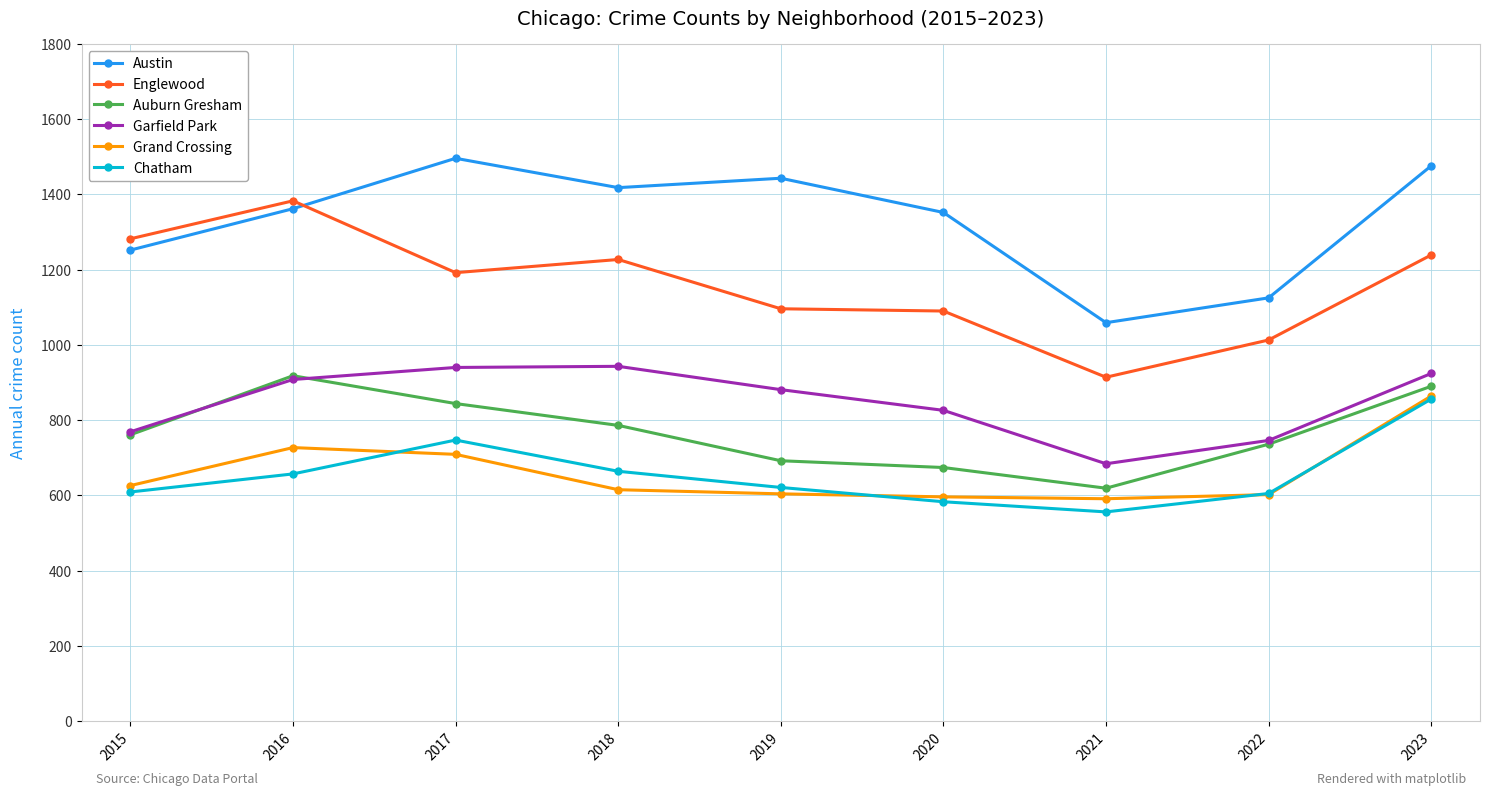

Is it true that Englewood equals 1785 at 2019?

False